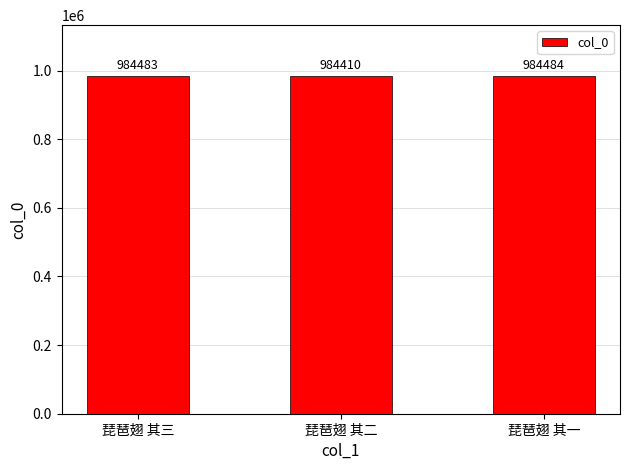

Reading right to left, transcribe all the data shown in this chart.

984484	984410	984483